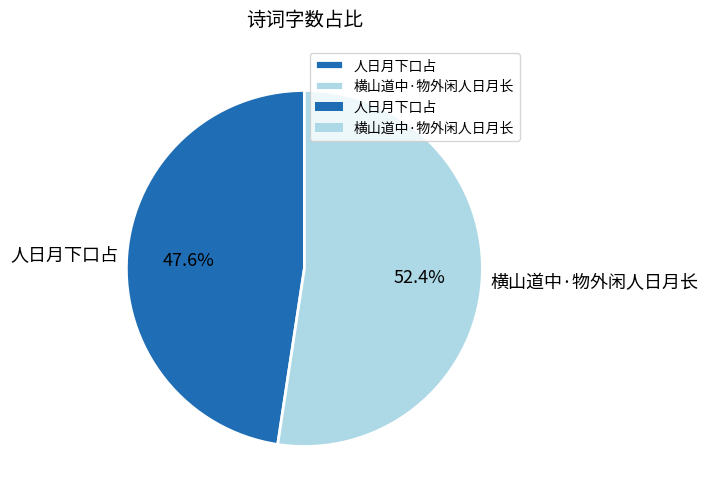

True or false: 横山道中·物外闲人日月长 accounts for 59% of the total.

False